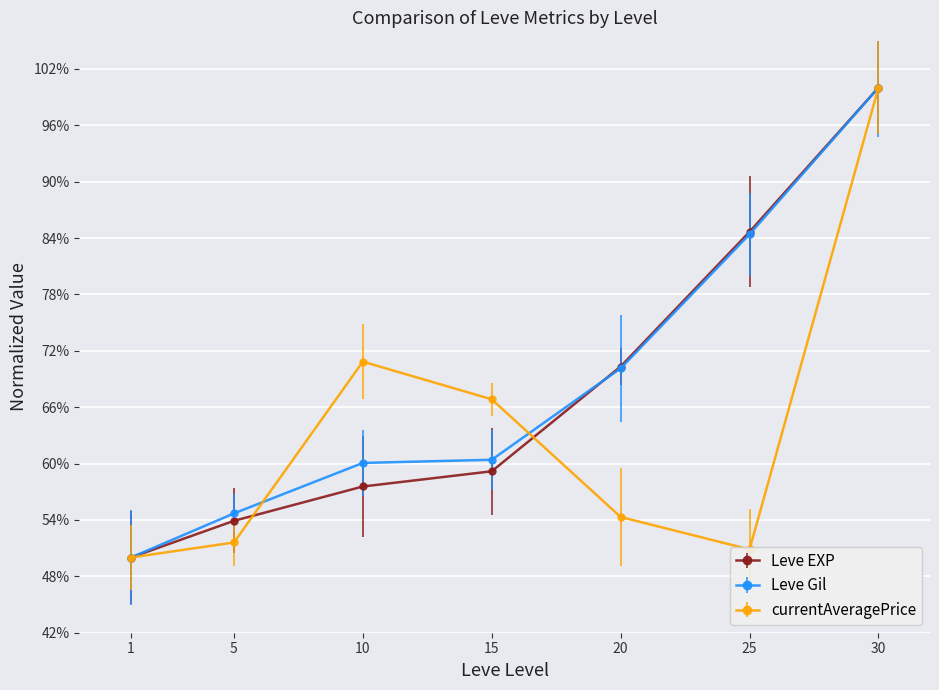

Is it true that Leve EXP equals 50.0 at 1?

True